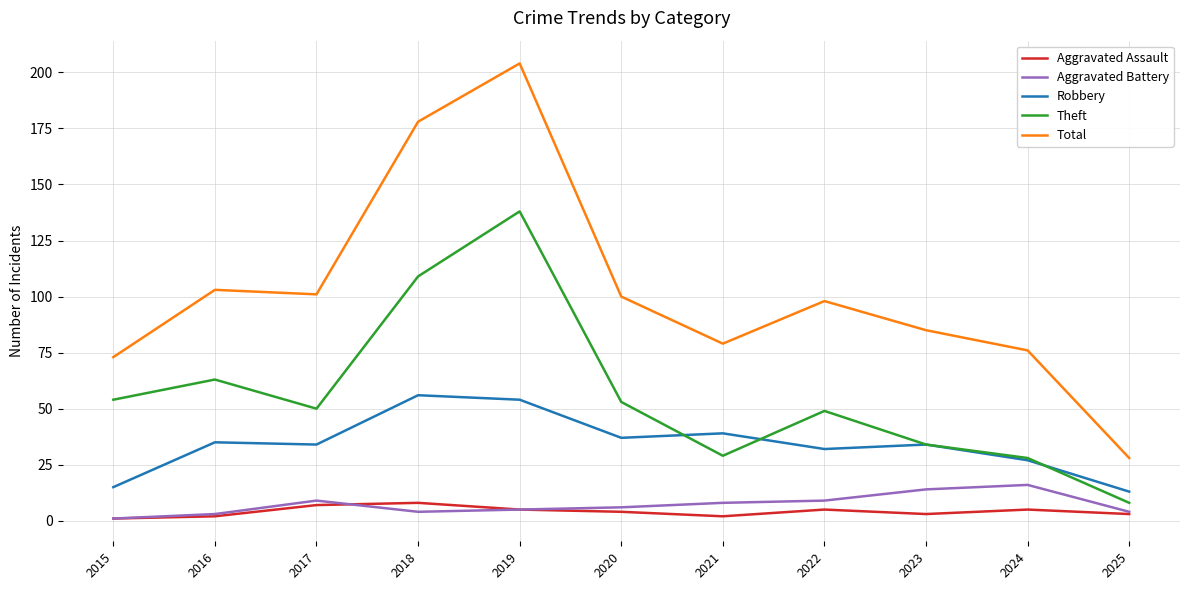

Does the chart have visible grid lines?

Yes